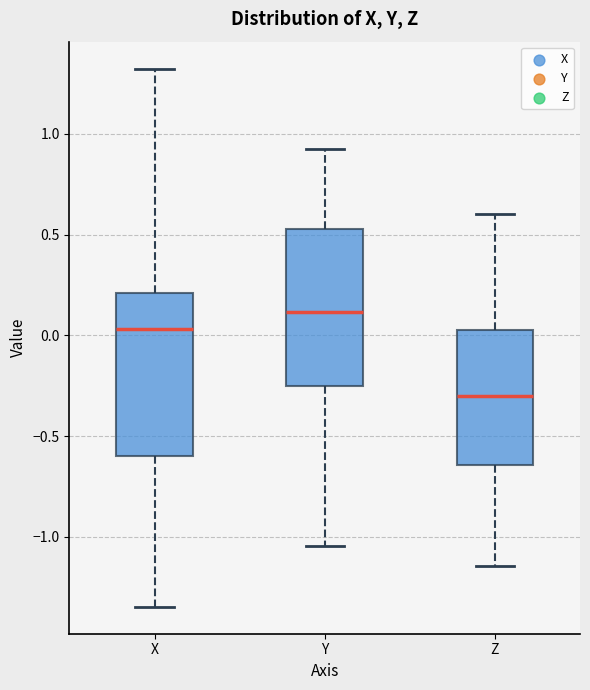

Where does the upper whisker of the box for Y end on the y-axis? The values are not printed on the chart, so give them approximately, as read against the axis.

0.90